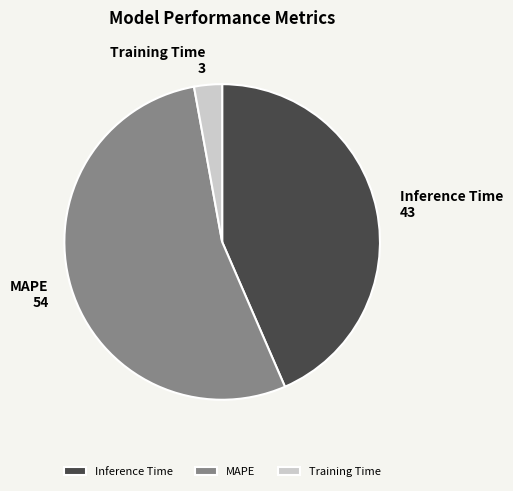

Between Inference Time and MAPE, which is larger?

MAPE